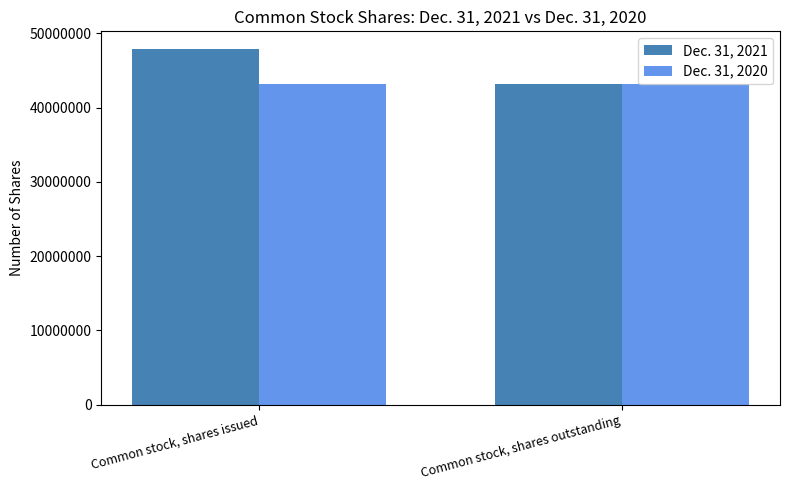

At which category is the sum across all series the highest?

Common stock, shares issued